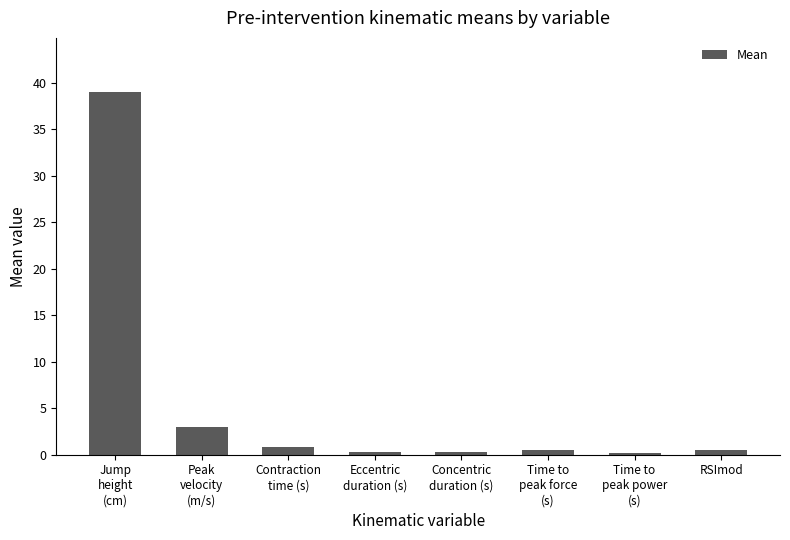

What is the maximum value shown in the chart?

39.0